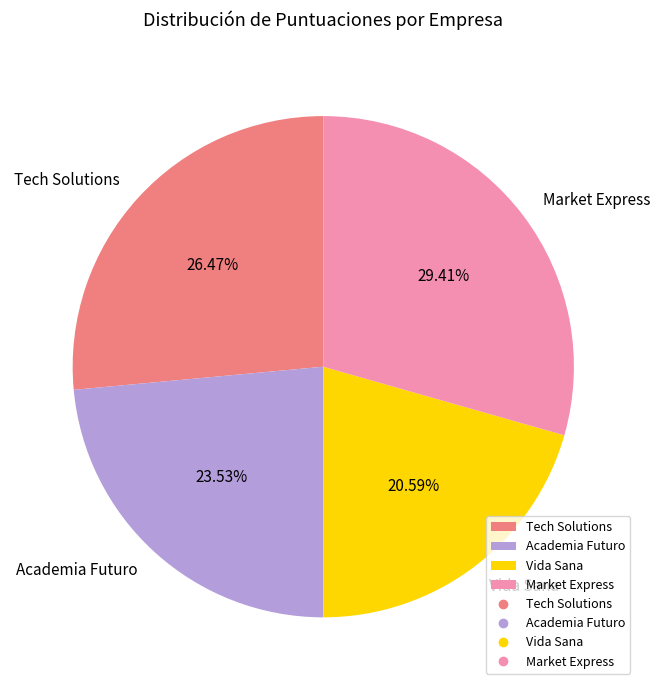

Count the number of slices in the pie.

4